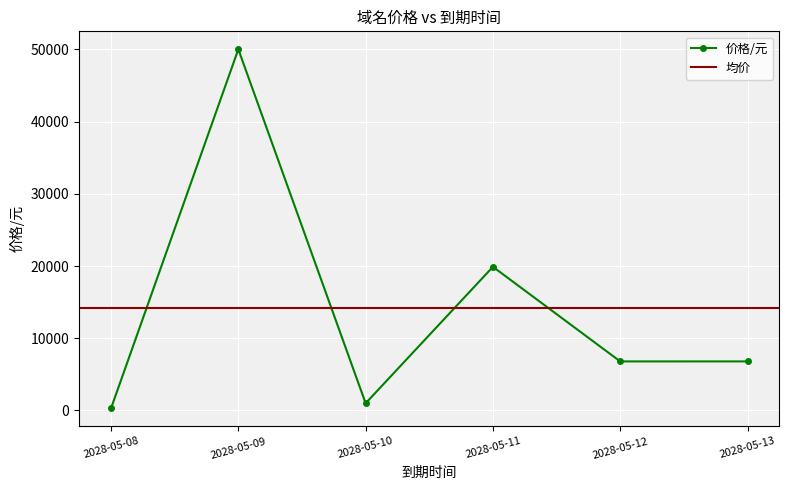

True or false: the data shows 19888 at 2028-05-11.

True